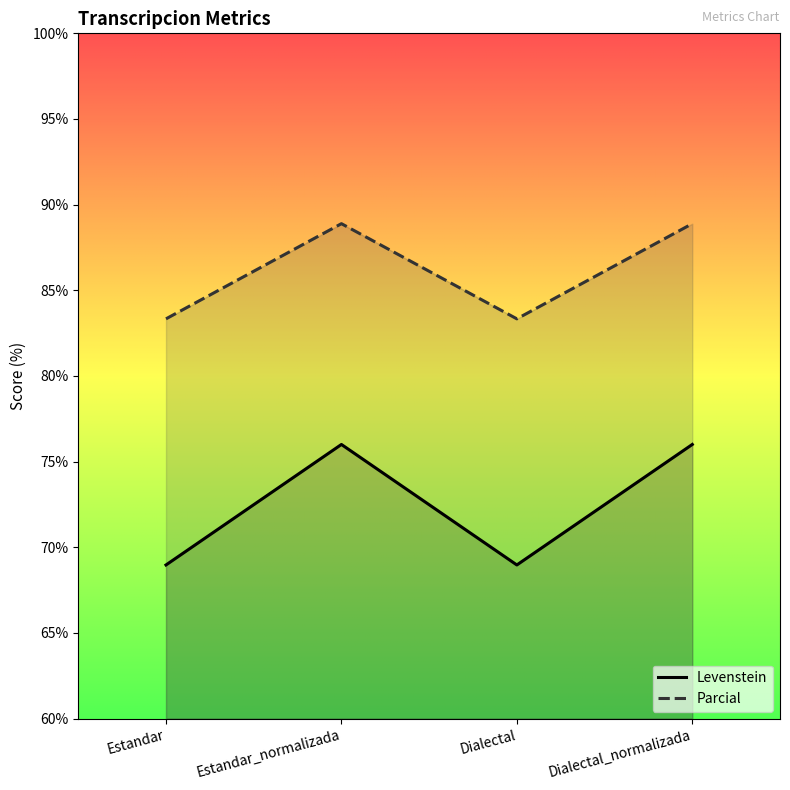

Read the Parcial value at Dialectal.

83.3